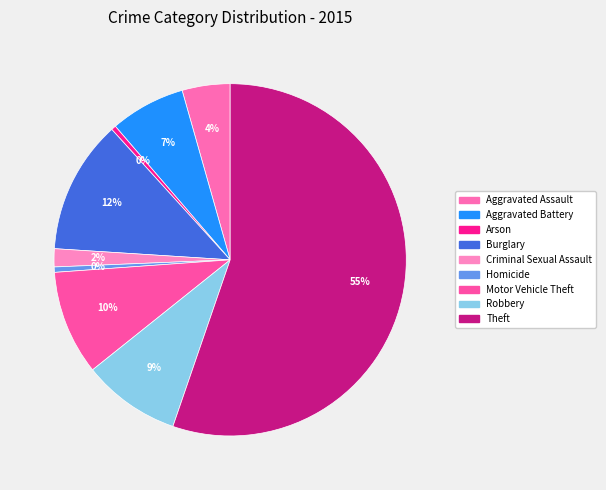

The Aggravated Battery slice represents 7% of the pie. True or false?

True